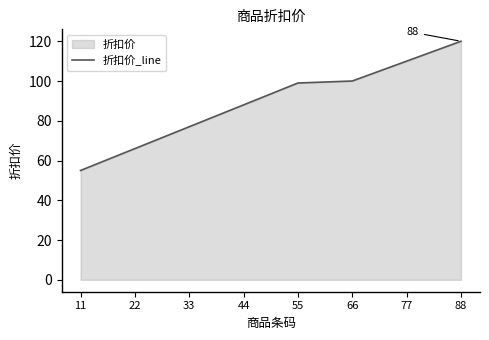

Between 77 and 44, which is larger?

77